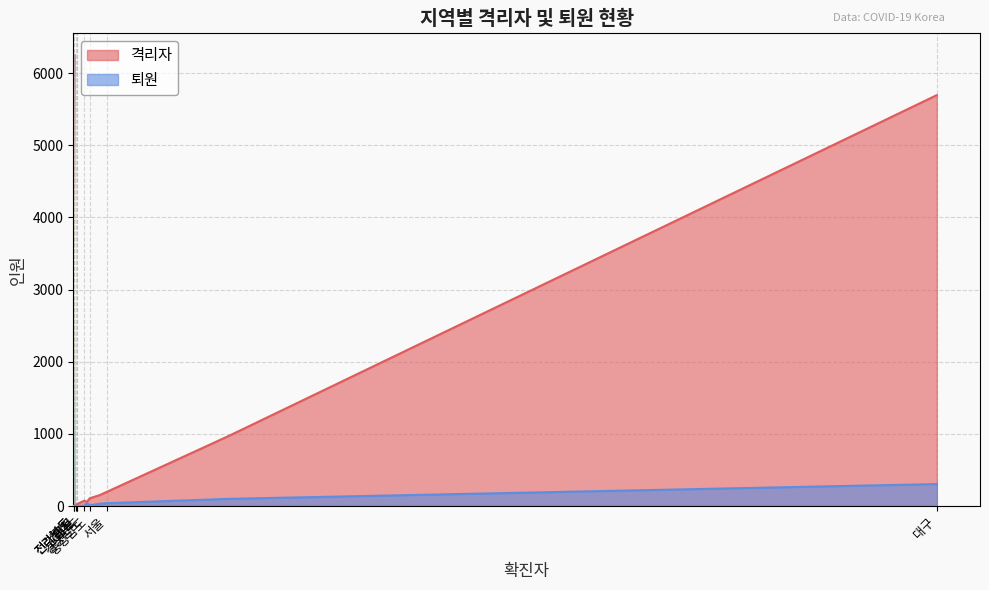

Count the number of data series in this chart.

2